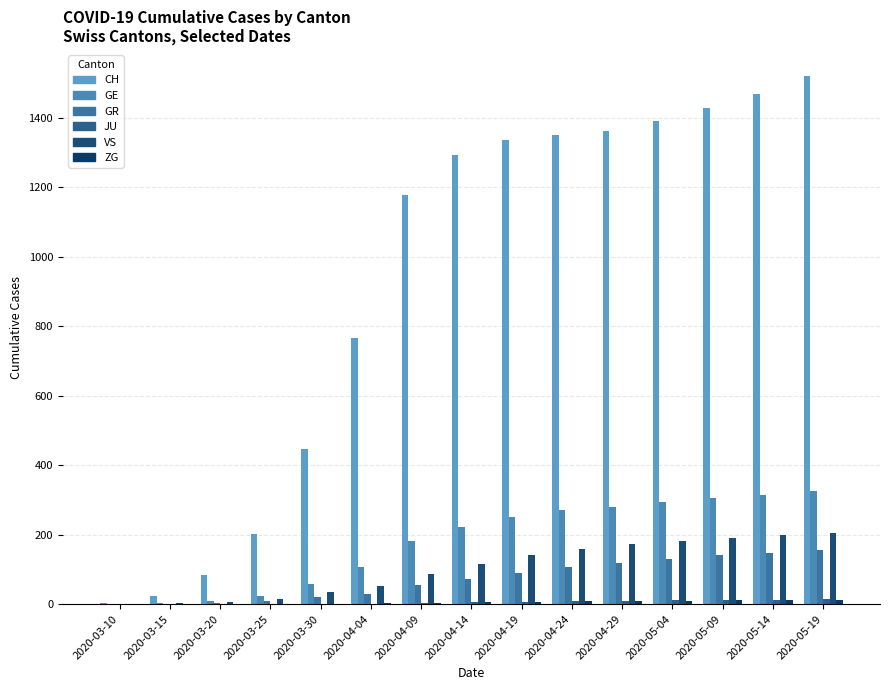

What is the sum of all CH values?

13858